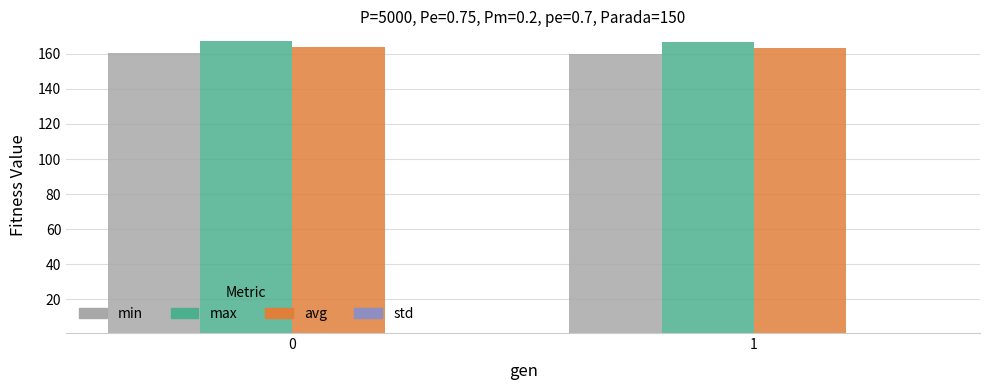

At how many categories does at least one series exceed 72?

2